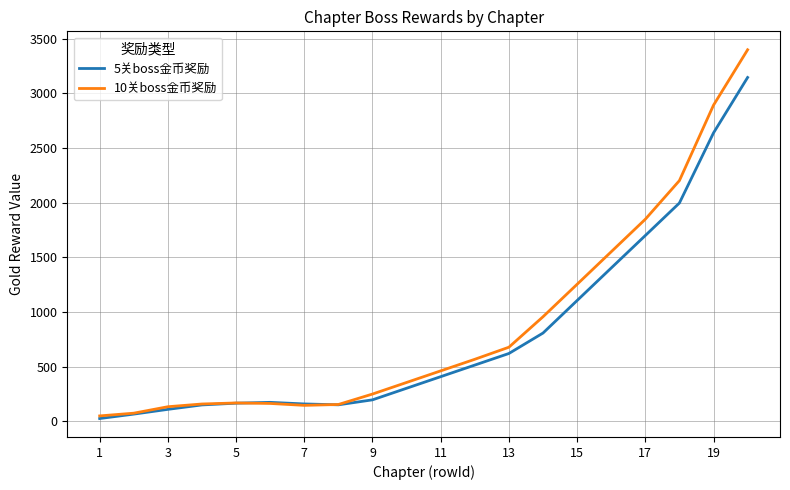

List the series in order of their peak value, highest first.

10关boss金币奖励, 5关boss金币奖励